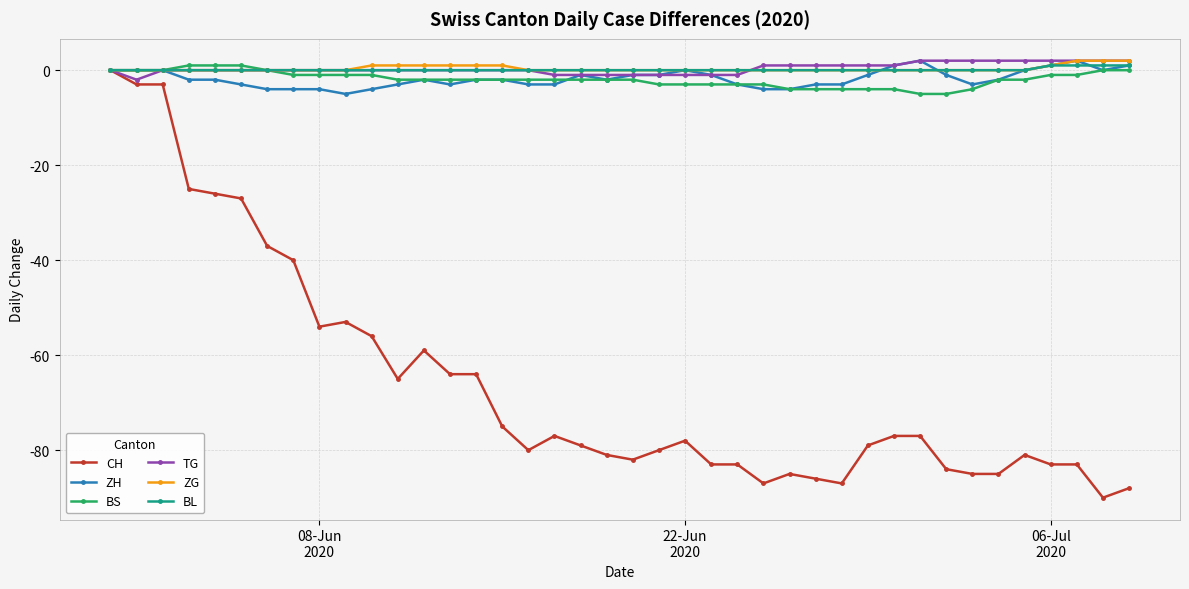

True or false: ZH has more than 0 points higher than both neighbors.

True